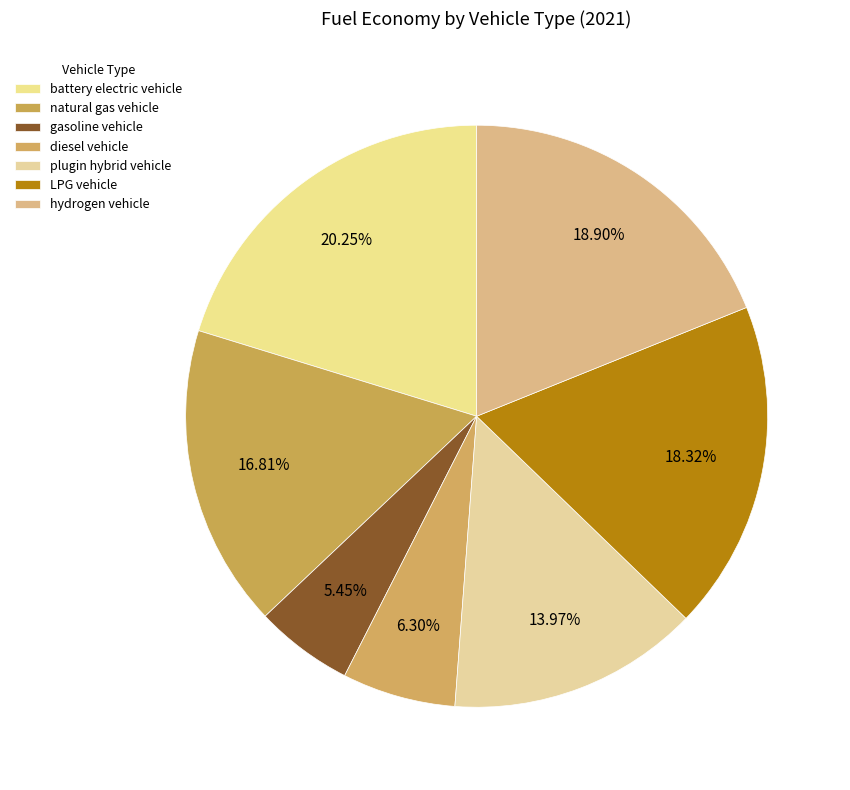

To the nearest percent, what is the average slice percentage?

14%